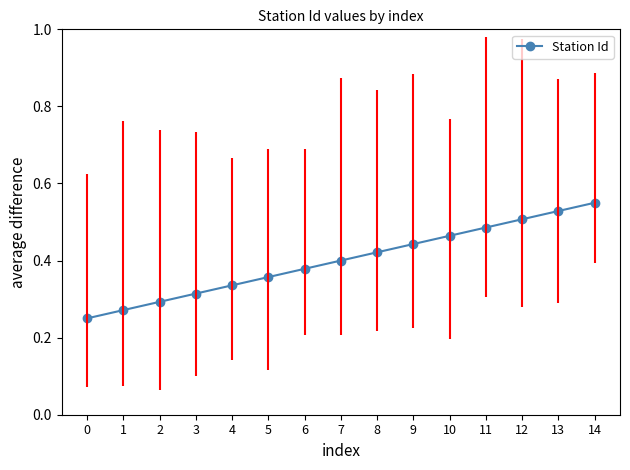

List the labels in order of value, smallest first.

0, 1, 2, 3, 4, 5, 6, 7, 8, 9, 10, 11, 12, 13, 14